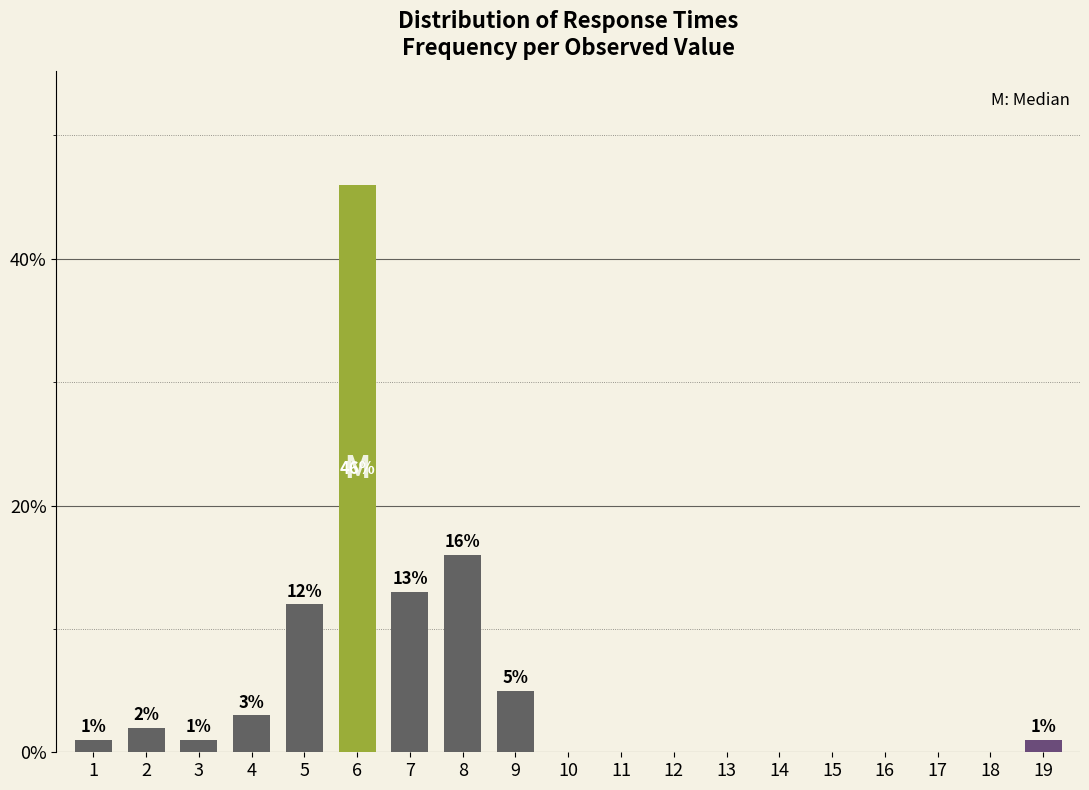

Reading left to right, transcribe all the data shown in this chart.

1=1	2=2	3=1	4=3	5=12	6=46	7=13	8=16	9=5	10=0	11=0	12=0	13=0	14=0	15=0	16=0	17=0	18=0	19=1